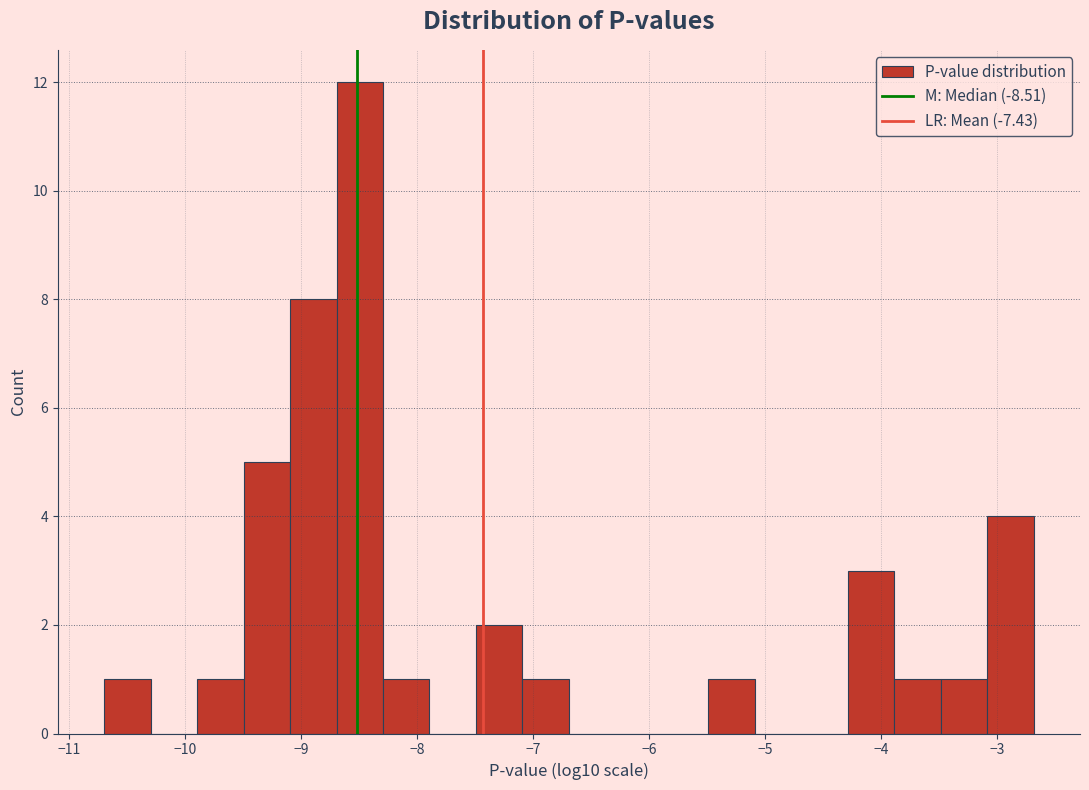

Reading left to right, list every bar in this chart as the range it spans on the x-axis followed by its height. Neither the bar edges nor the heights are printed on the chart, so give them approximately, as read against the axes.

-10.7 to -10.3: 1
-10.3 to -9.9: 0
-9.9 to -9.5: 1
-9.5 to -9.1: 5
-9.1 to -8.7: 8
-8.7 to -8.3: 12
-8.3 to -7.9: 1
-7.9 to -7.5: 0
-7.5 to -7.1: 2
-7.1 to -6.7: 1
-6.7 to -6.3: 0
-6.3 to -5.9: 0
-5.9 to -5.5: 0
-5.5 to -5.1: 1
-5.1 to -4.7: 0
-4.7 to -4.3: 0
-4.3 to -3.9: 3
-3.9 to -3.5: 1
-3.5 to -3.1: 1
-3.1 to -2.7: 4